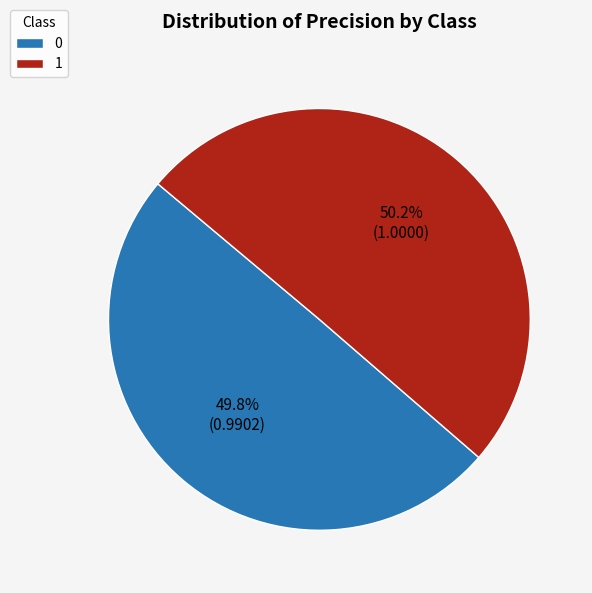

What is the ratio of the value at 0 to the value at 1?

1.0